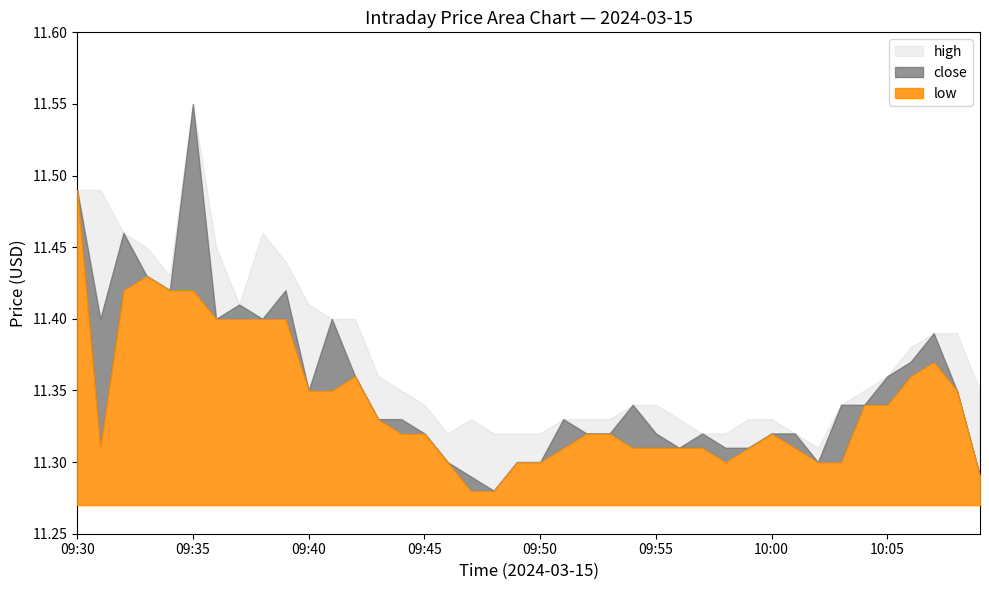

What is the greatest value displayed?

11.6